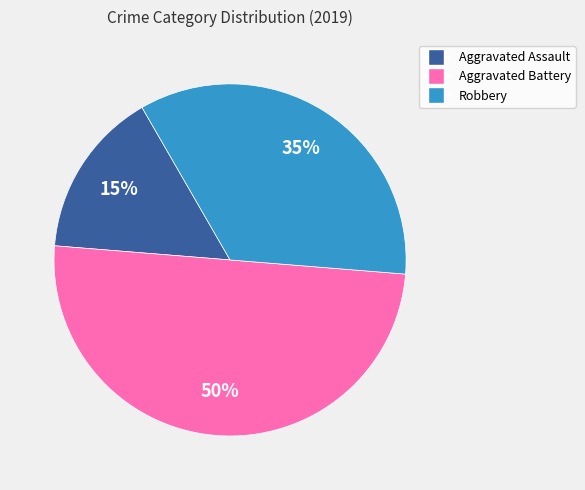

Which slice is the largest?

Aggravated Battery